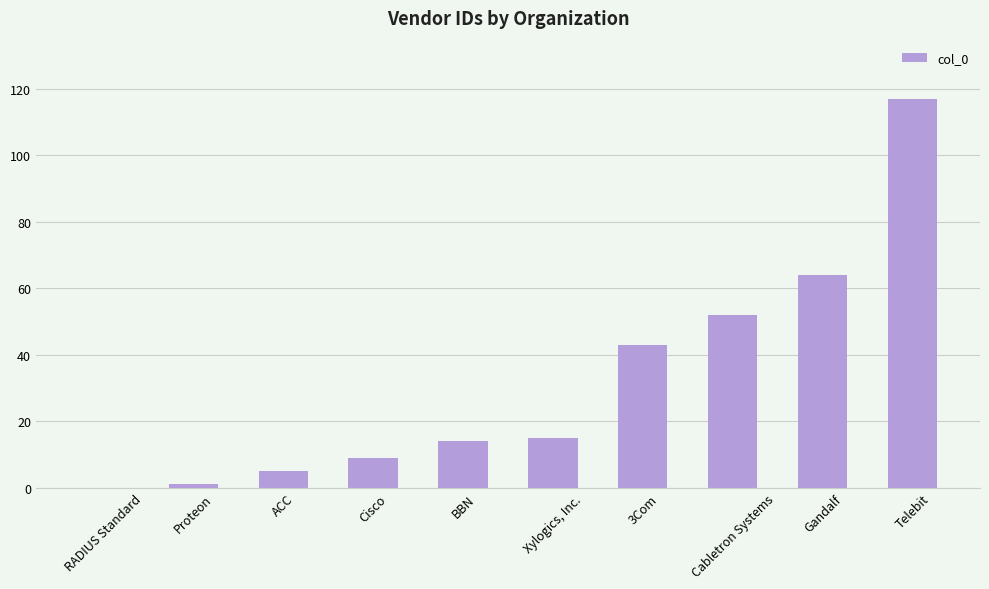

Between 3Com and Cisco, which is larger?

3Com